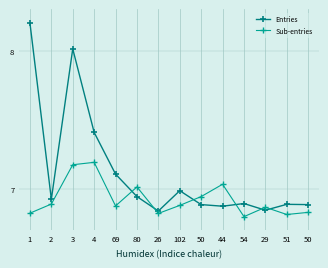

How many lines are shown in the chart?

2